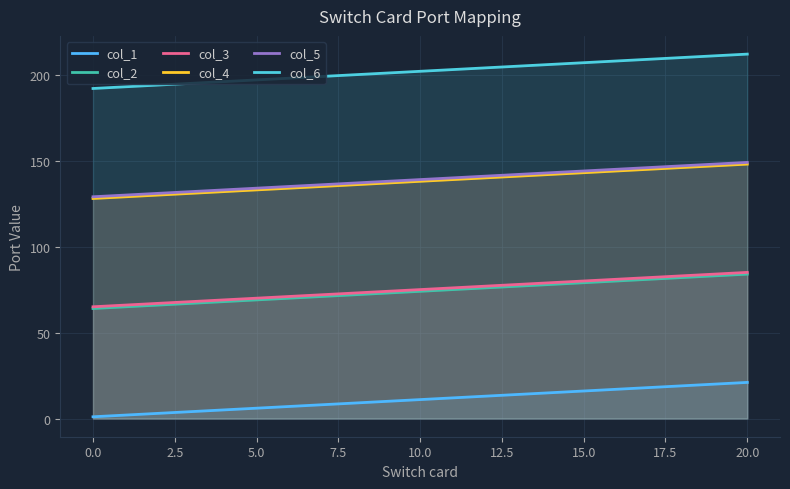

What is the difference between the second highest and second lowest values in the col_2 series?

16